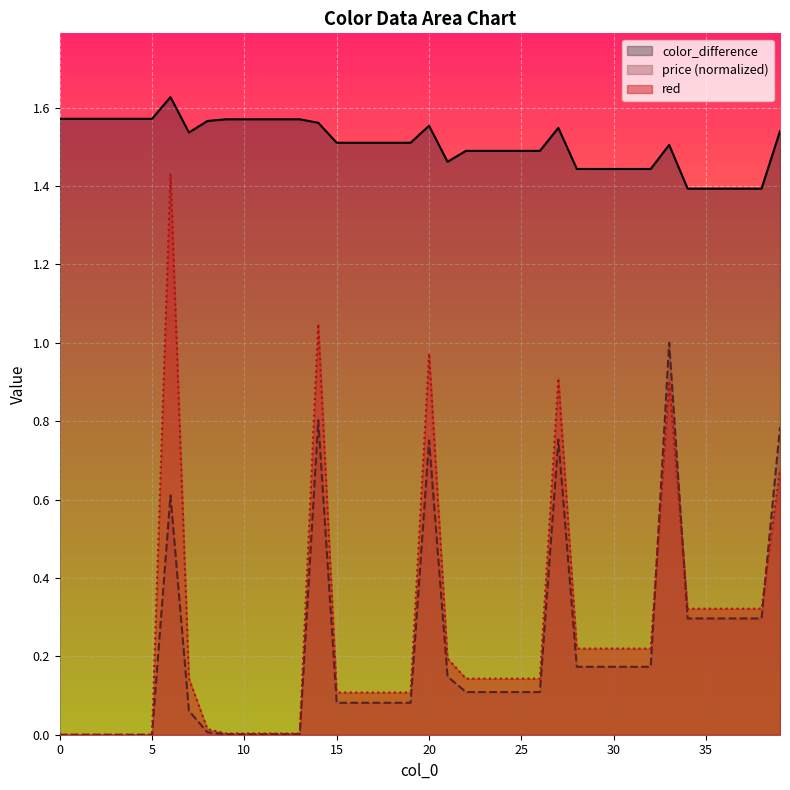

What is the sum of all red values?

10.3